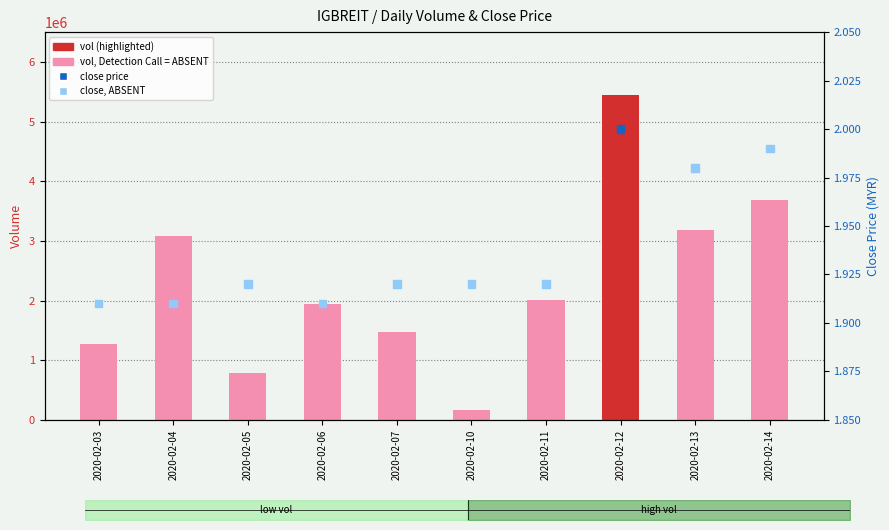

What is the total value across all series at 2020-02-10?

162601.9